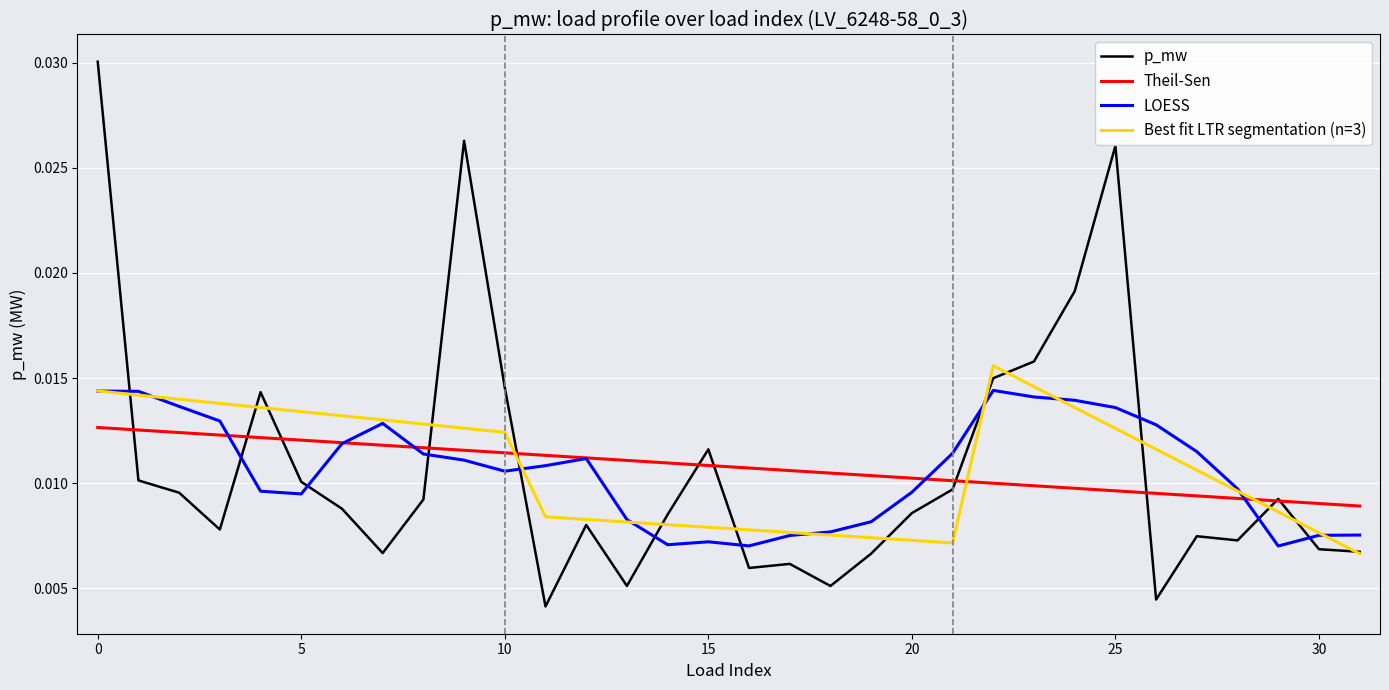

Which series has the largest range (max minus min)?

p_mw